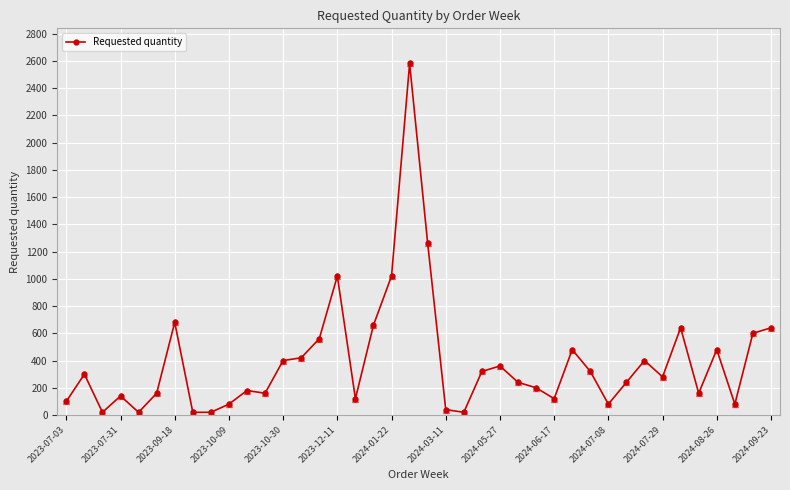

Reading right to left, extract all data points from this chart.

640	600	80	480	160	640	280	400	240	80	320	480	120	200	240	360	320	20	40	1260	2580	1020	660	120	1020	560	420	400	160	180	80	20	20	680	160	20	140	20	300	100